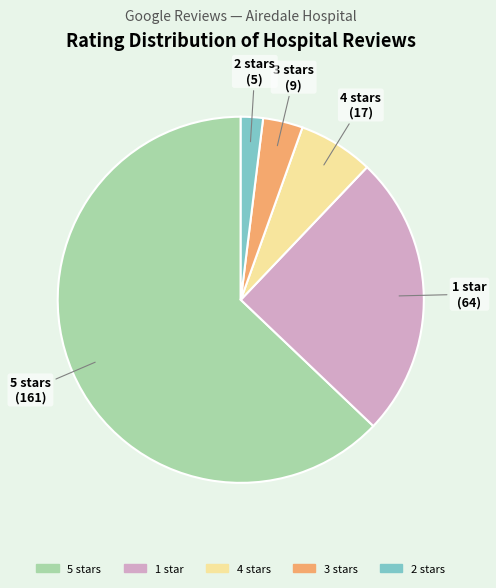

True or false: 5 stars accounts for 63% of the total.

True